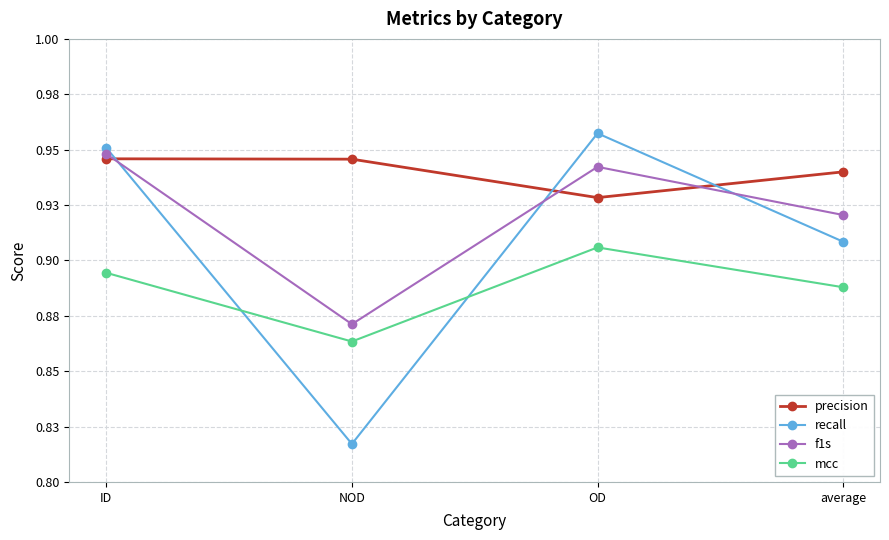

What position from the right is ID?

4